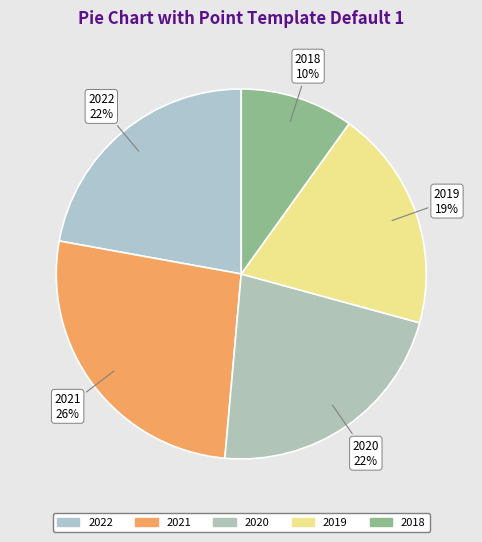

True or false: 2018 accounts for 10% of the total.

True